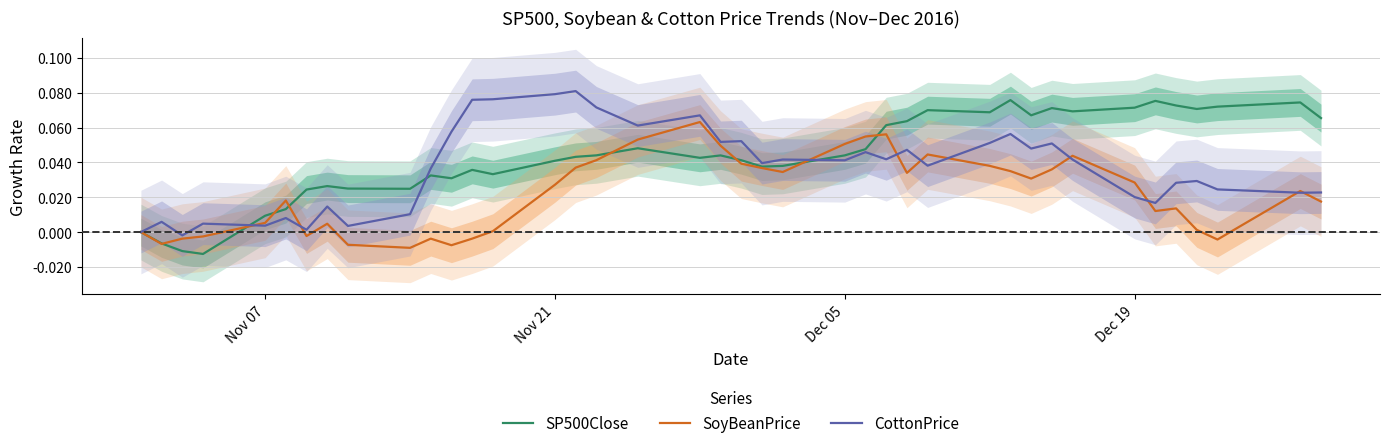

True or false: SP500Close and SoyBeanPrice cross at least once.

True